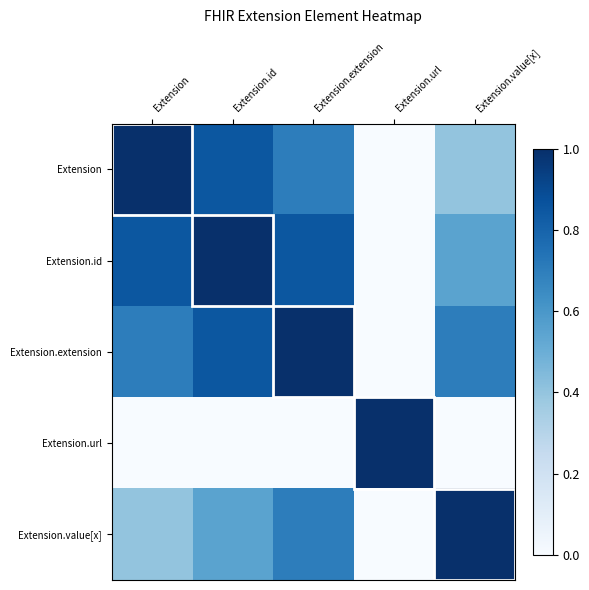

At which category is the sum across all series the highest?

Extension.id